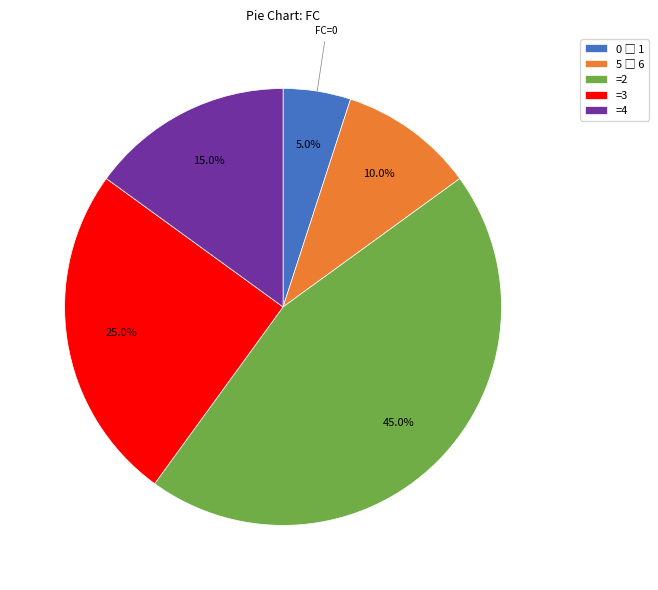

What is the largest slice in the pie chart?

=2